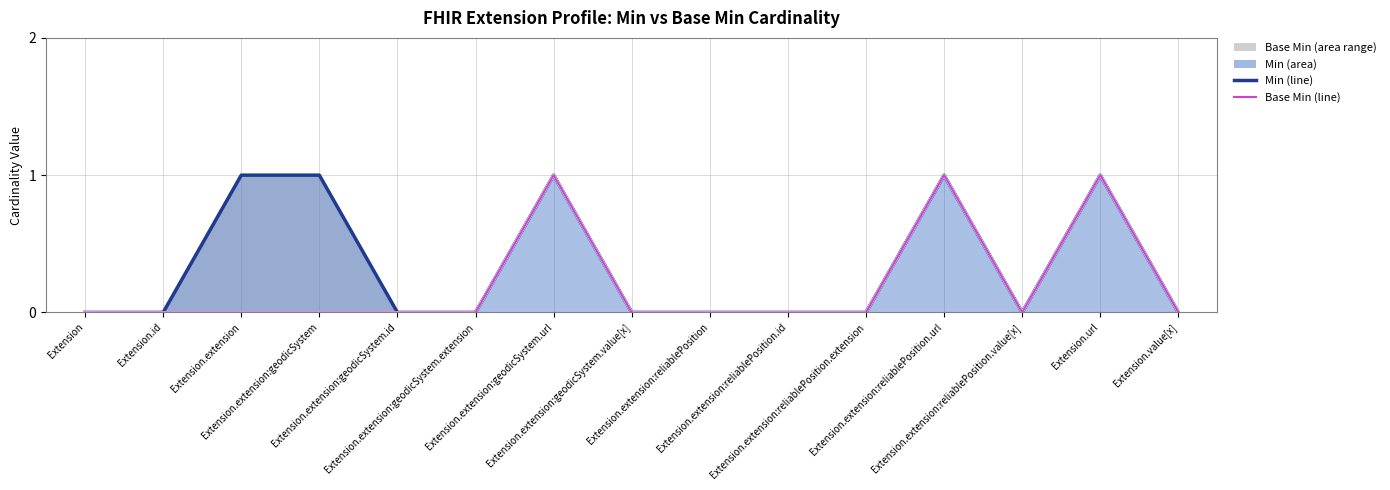

What is the difference between the second highest and minimum values in the Min (line) series?

1